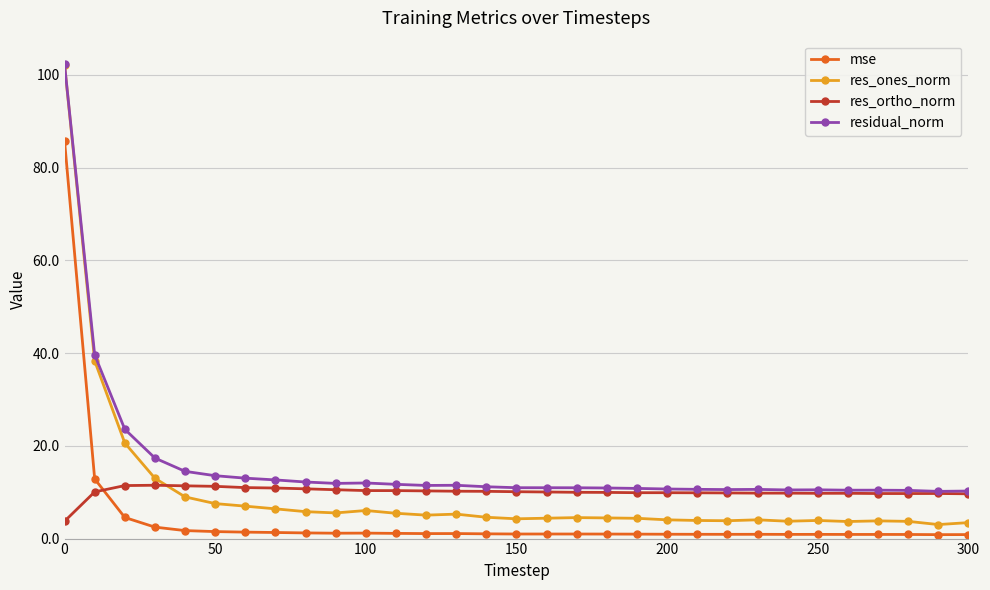

What is the value of the res_ortho_norm point at the 6th from the left?

11.3